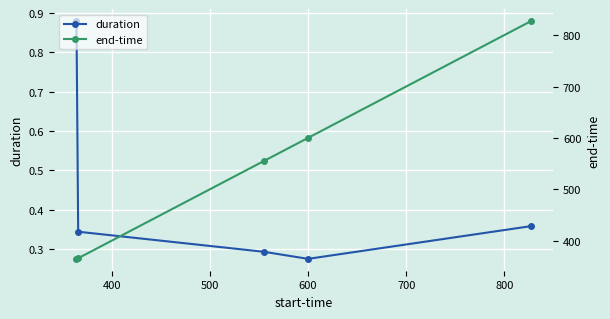

What are all the series names shown in the legend?

duration, end-time